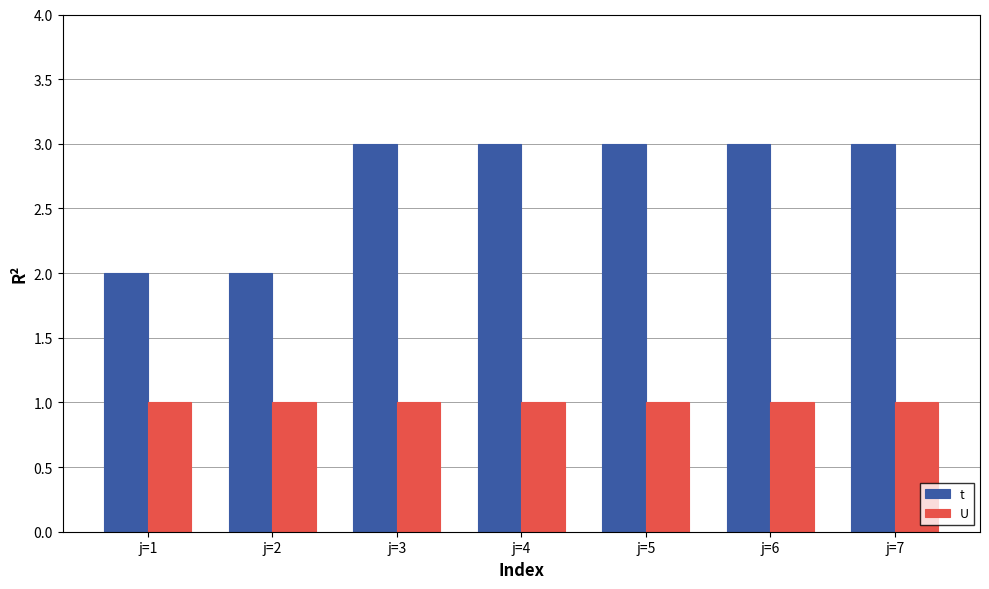

How many bars are there in each group?

2